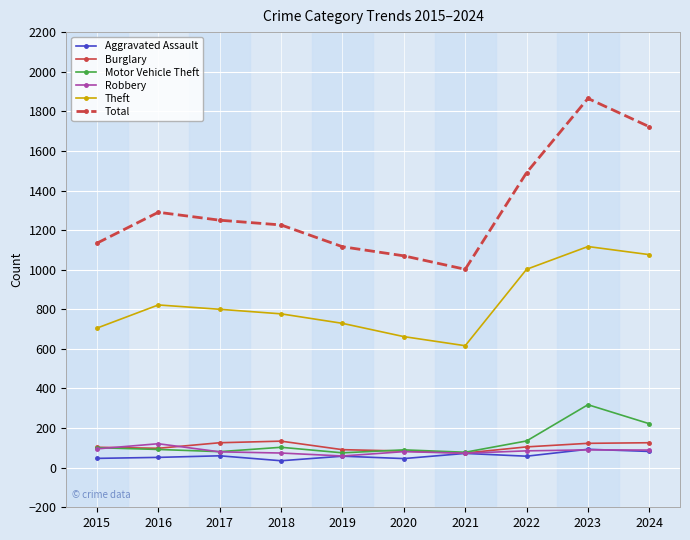

How many interior local valleys does the Theft series have?

1